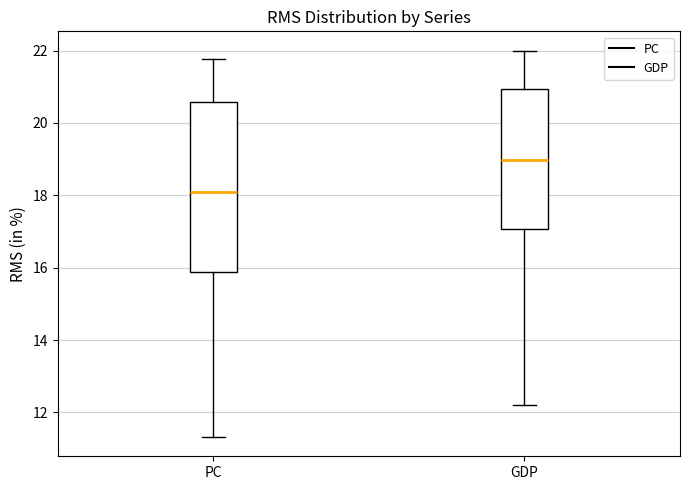

Reading left to right, read every box against the y-axis: the position of its median line, the range the box covers, and the ends of its whiskers. The values are not printed on the chart, so give them approximately, as read against the axis.

PC: median 18.0, box 15.8 to 20.6, whiskers 11.4 to 21.8
GDP: median 19.0, box 17.0 to 21.0, whiskers 12.2 to 22.0